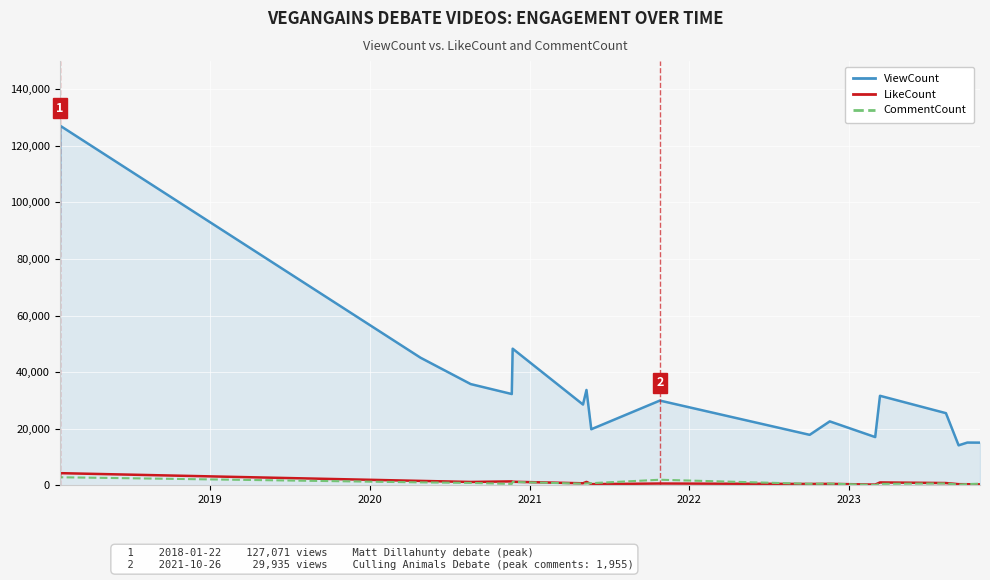

Does the chart have visible grid lines?

Yes